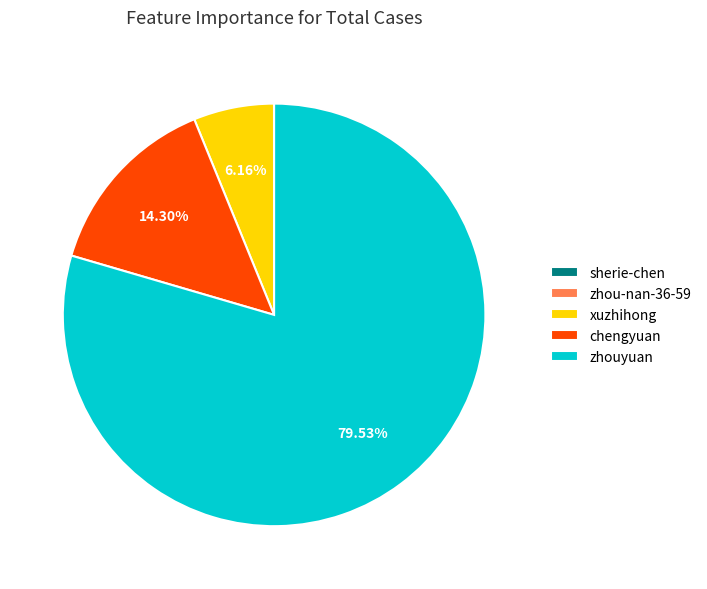

Which has a higher value, chengyuan or zhouyuan?

zhouyuan